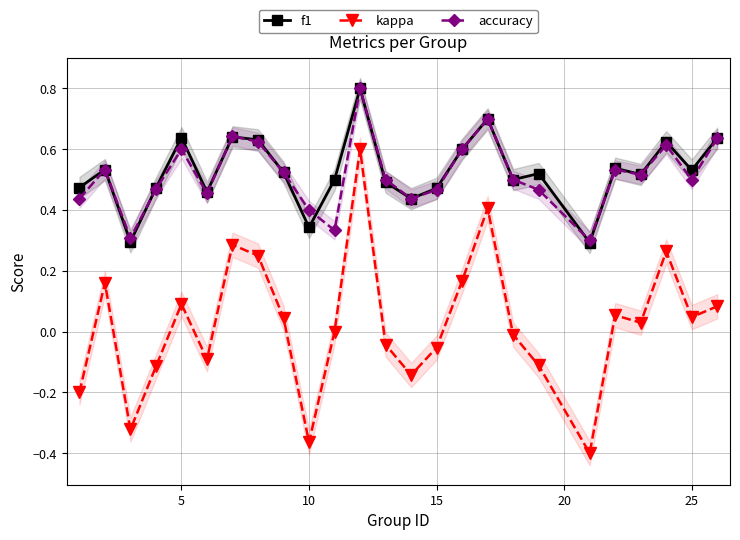

True or false: f1 has more than 1 points higher than both neighbors.

True